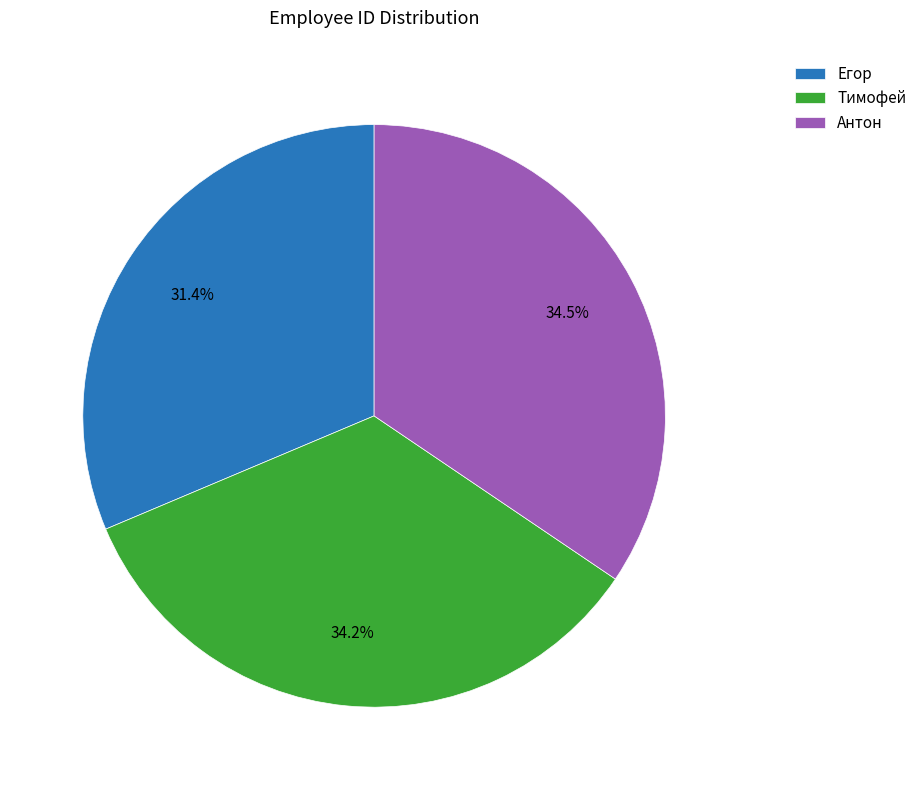

How many segments does this pie chart have?

3